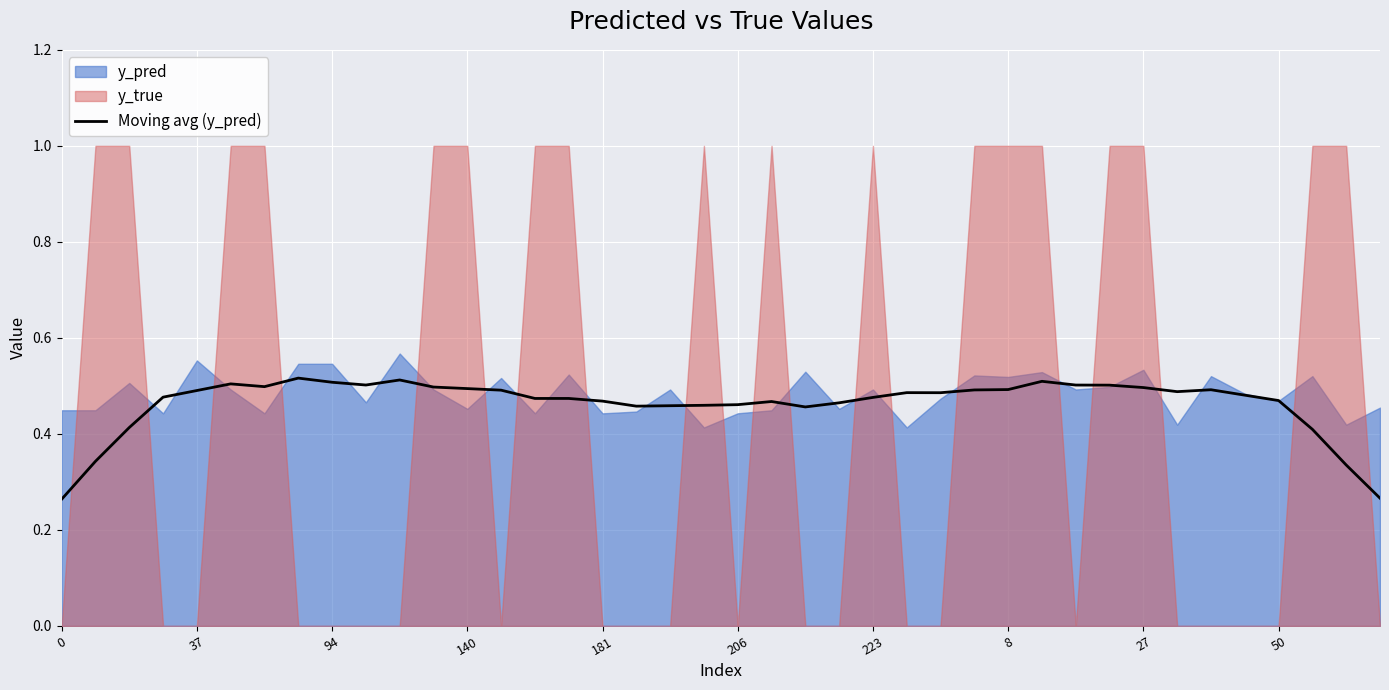

Does the chart display data point markers on the line(s)?

No